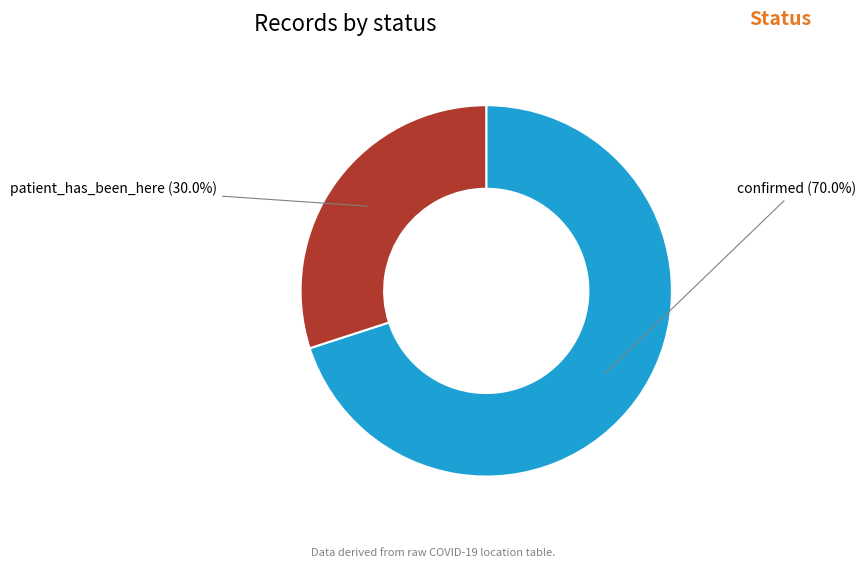

Count the number of slices in the pie.

2